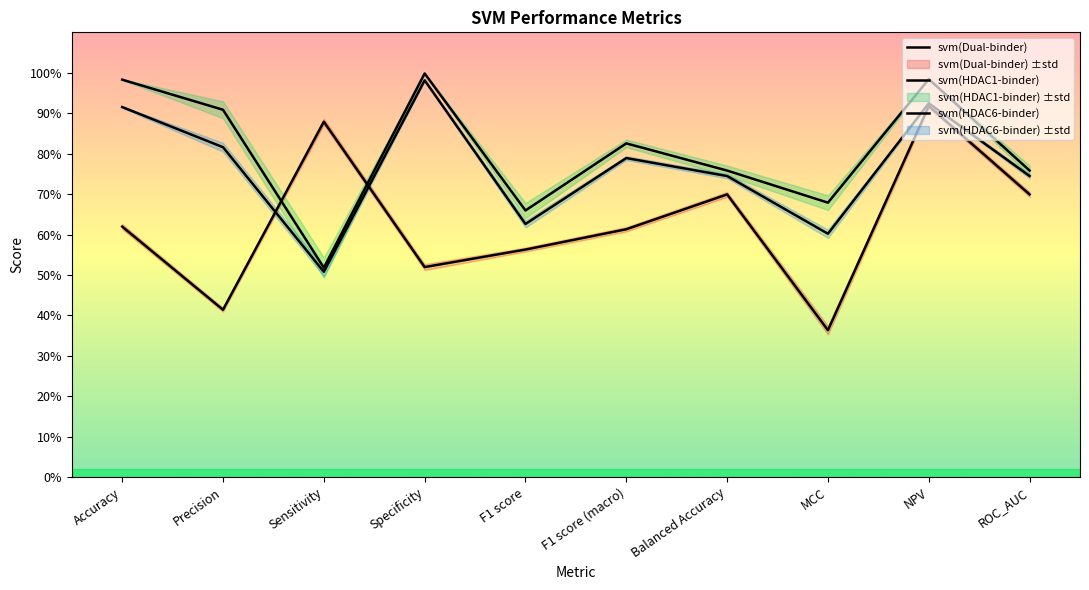

Reading right to left, what are all the values shown in this chart?

svm(Dual-binder): ROC_AUC=0.7	NPV=0.9	MCC=0.4	Balanced Accuracy=0.7	F1 score (macro)=0.6	F1 score=0.6	Specificity=0.5	Sensitivity=0.9	Precision=0.4	Accuracy=0.6
svm(HDAC1-binder): ROC_AUC=0.8	NPV=1.0	MCC=0.7	Balanced Accuracy=0.8	F1 score (macro)=0.8	F1 score=0.7	Specificity=1.0	Sensitivity=0.5	Precision=0.9	Accuracy=1.0
svm(HDAC6-binder): ROC_AUC=0.7	NPV=0.9	MCC=0.6	Balanced Accuracy=0.7	F1 score (macro)=0.8	F1 score=0.6	Specificity=1.0	Sensitivity=0.5	Precision=0.8	Accuracy=0.9